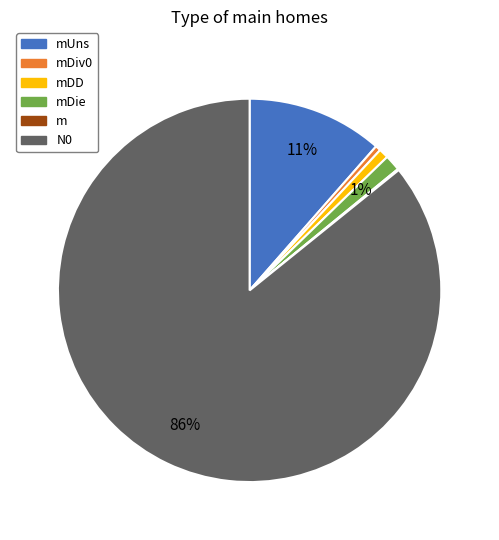

Is it true that N0 is 86% of the pie?

True